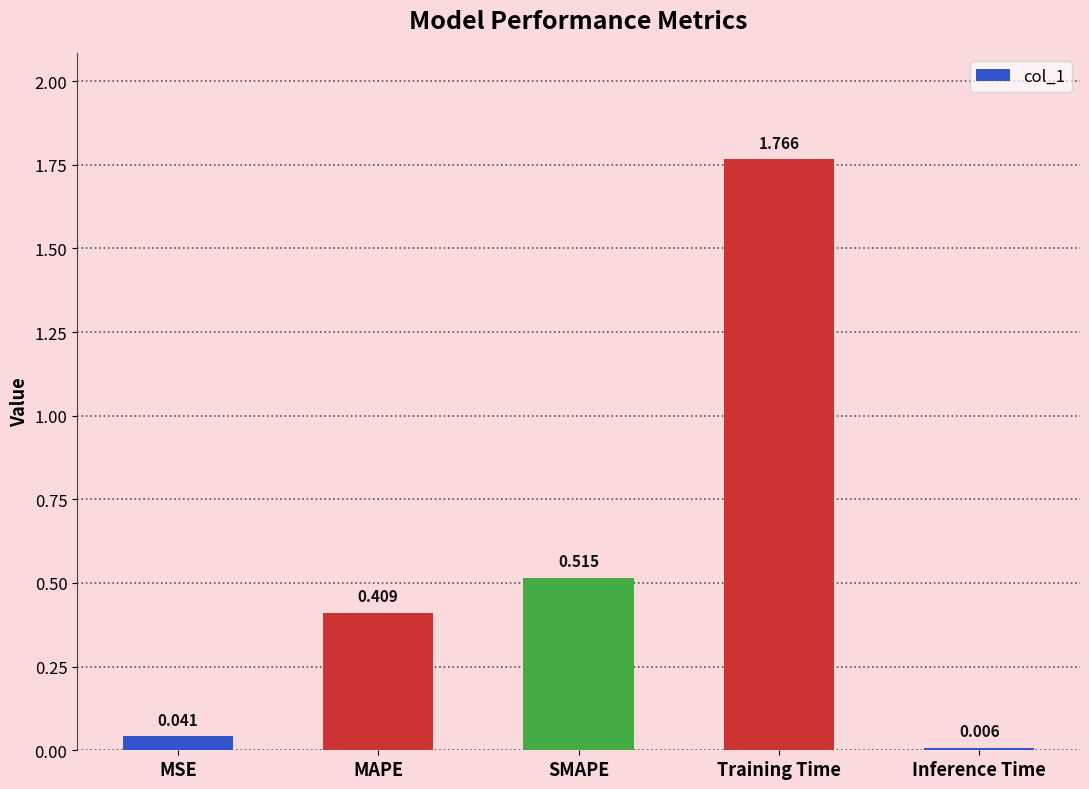

The chart shows a value of 2.5 at Training Time. True or false?

False